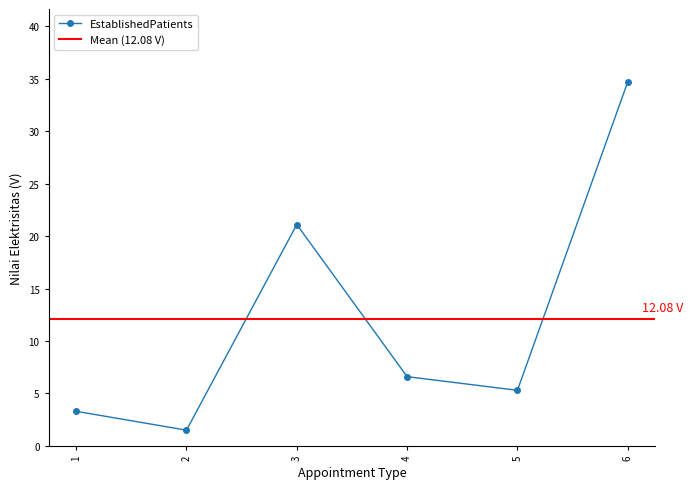

How many points are higher than both their immediate neighbors (excluding endpoints)?

1